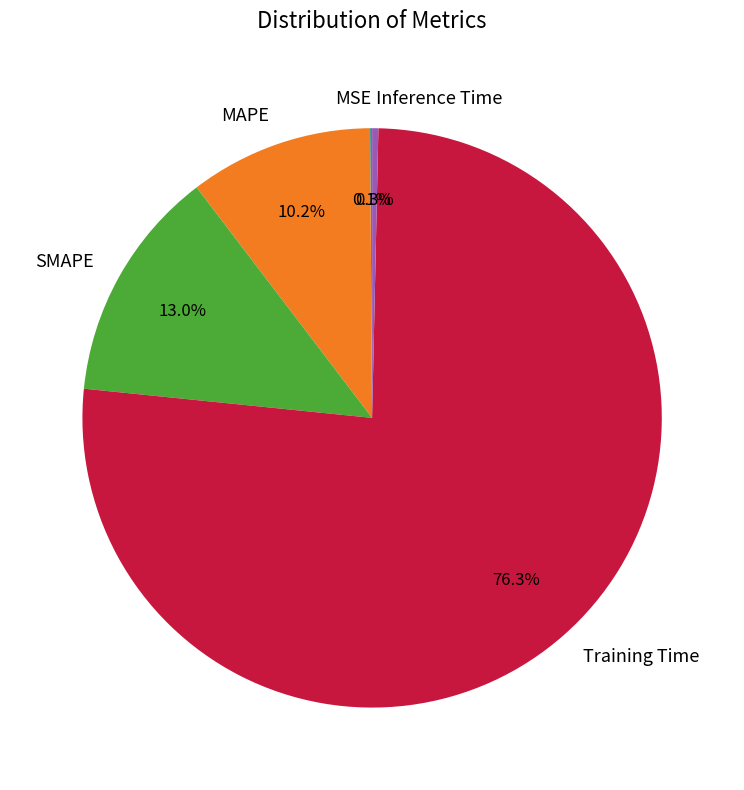

What is the majority slice?

Training Time